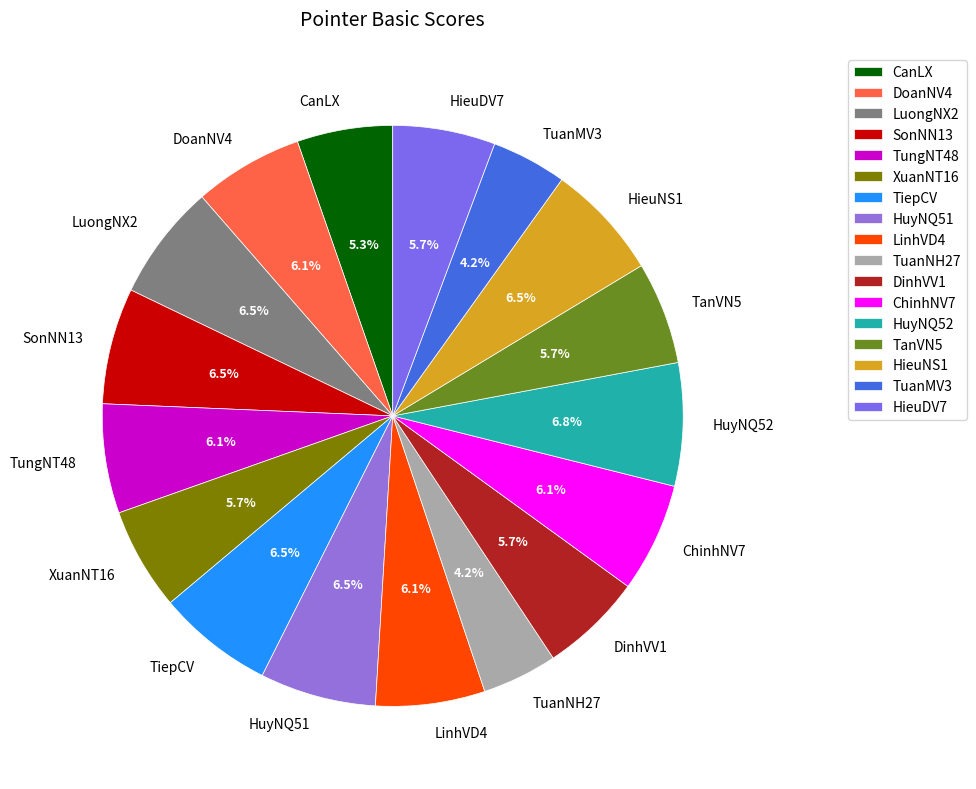

What is the total percentage of LinhVD4 and HuyNQ52?

12.9%